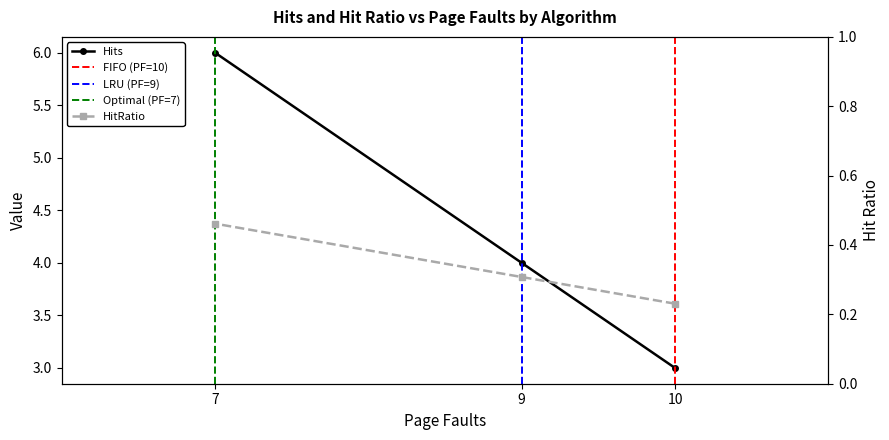

What is the sum of the Hits values at 7 and 10?

9.0